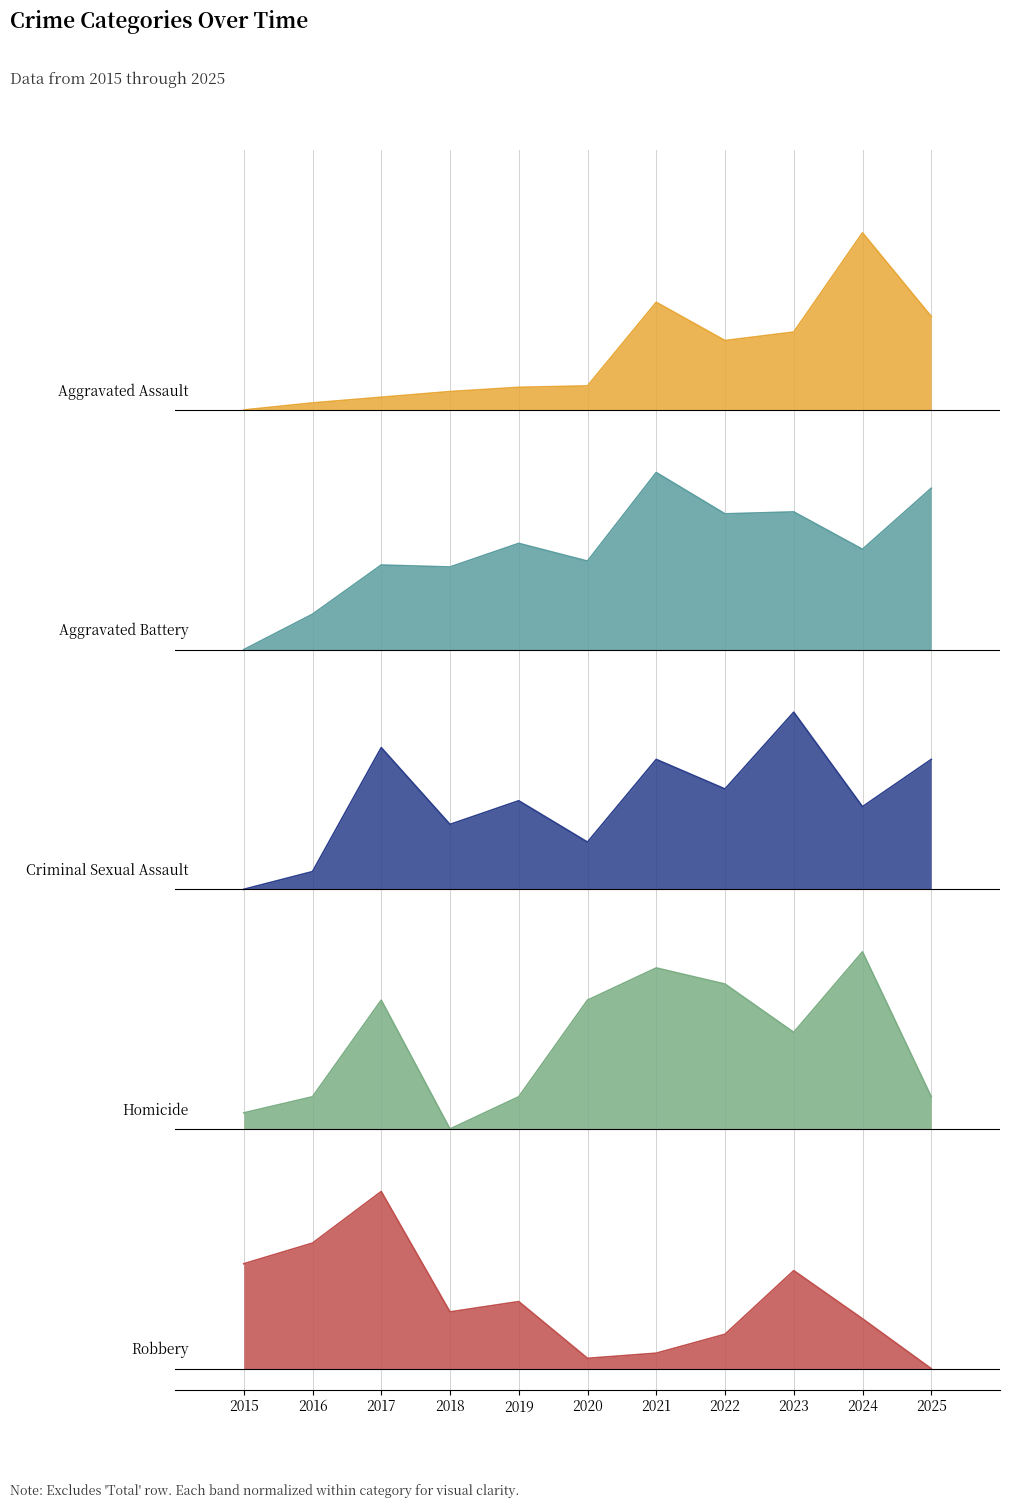

What is the average value of the Aggravated Battery series?

3.9